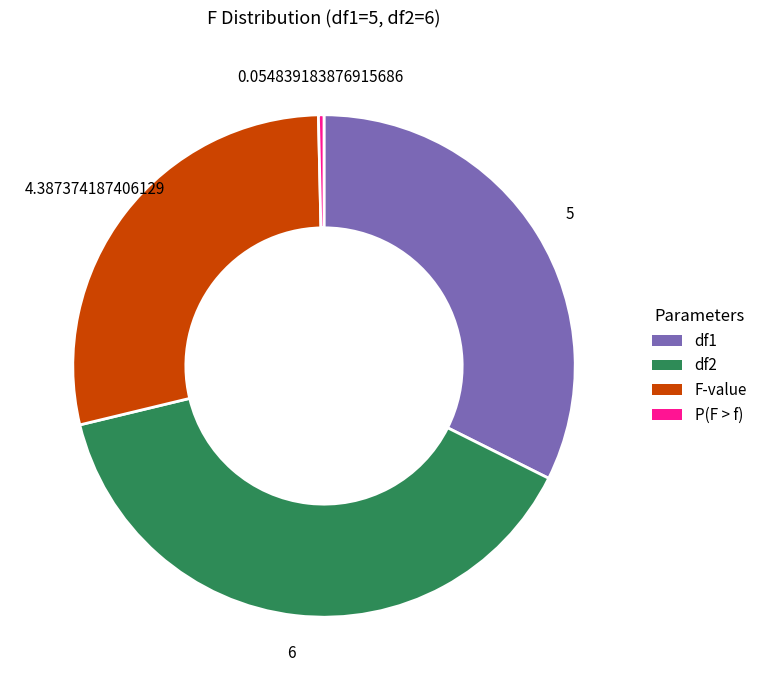

What is the largest slice in the pie chart?

df2